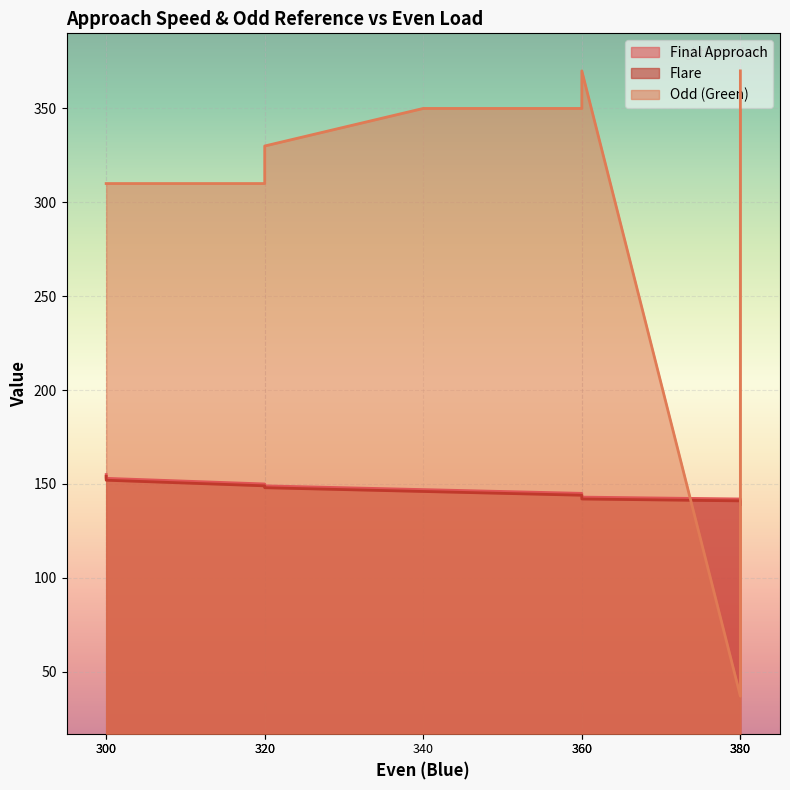

The Final Approach series shows 96 at 380. True or false?

False